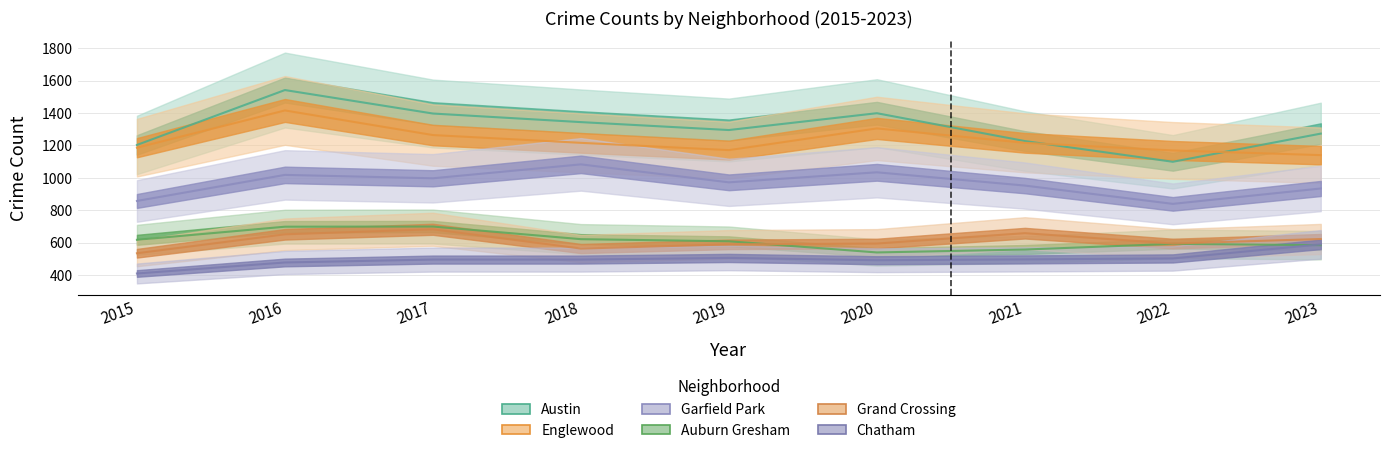

At which category is the sum across all series the highest?

2016